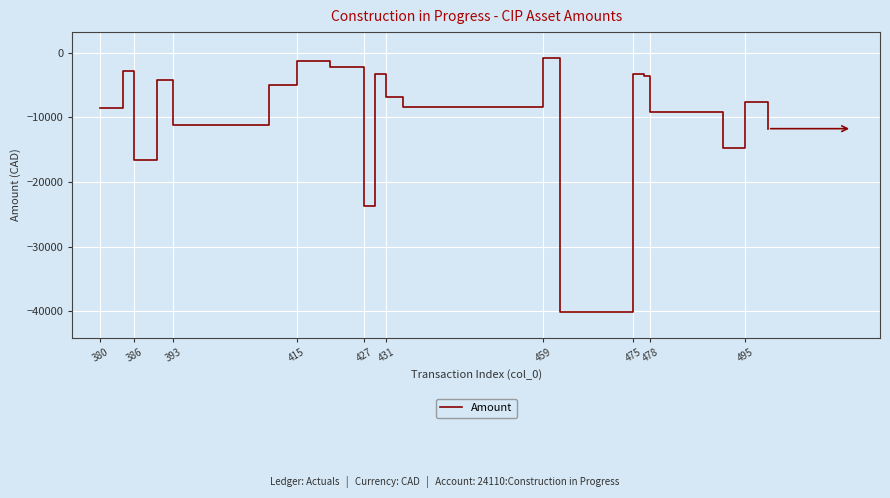

What is the difference between the maximum and minimum values?

39416.4